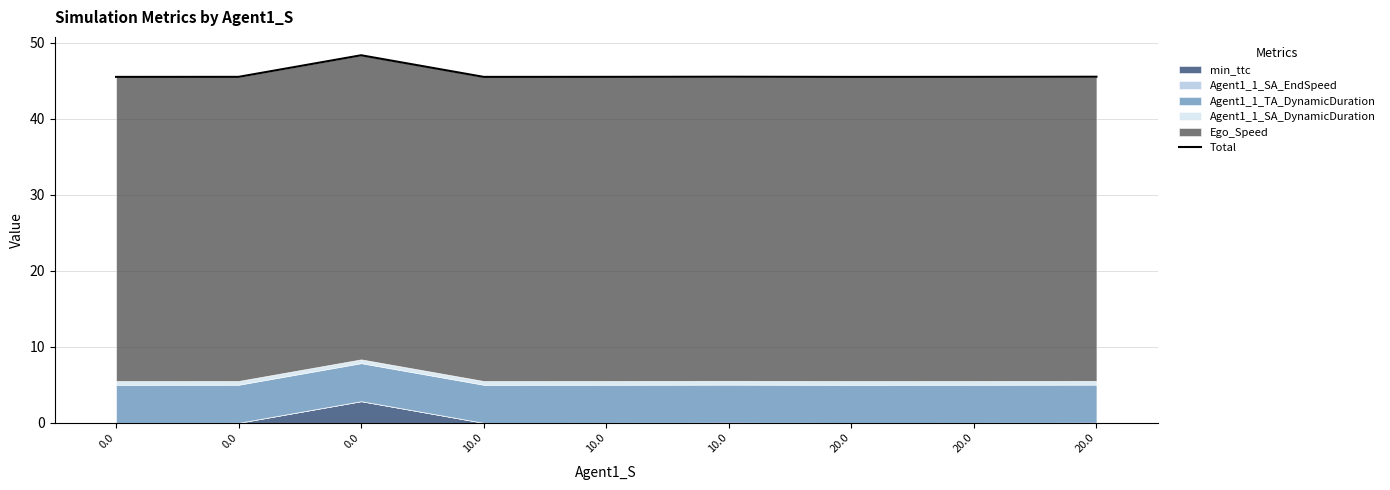

True or false: there are more than 1 points higher than both neighbors.

True